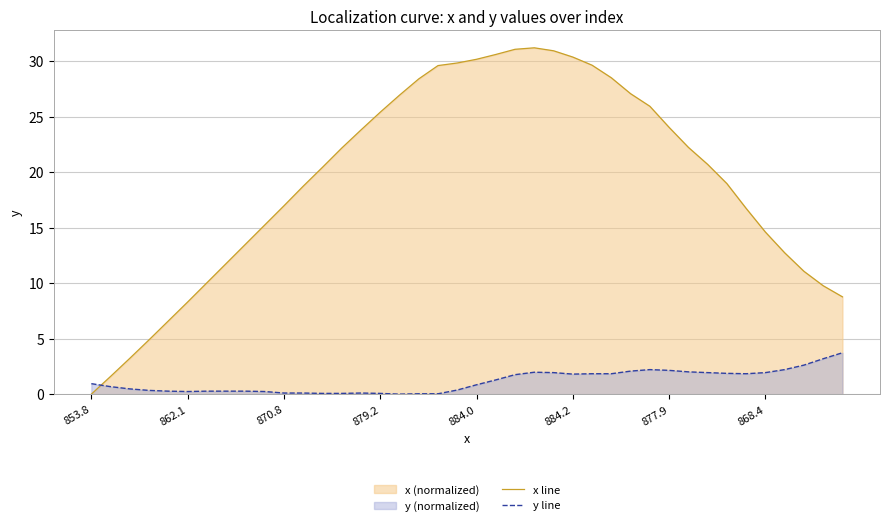

What is the difference between the maximum and minimum values in the x line series?

31.2